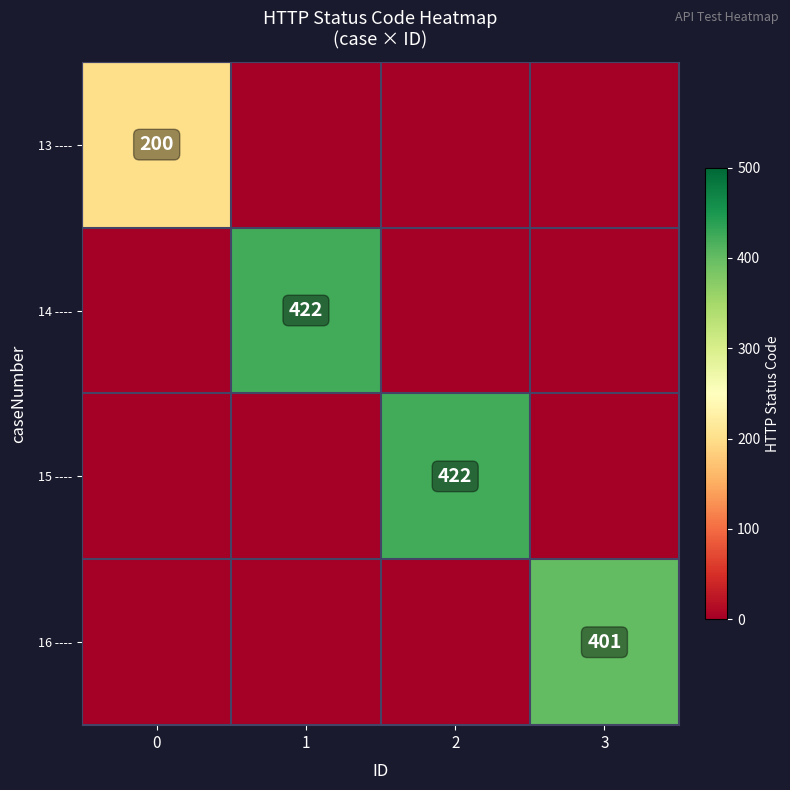

The 13 ---- series shows 100 at 0. True or false?

False